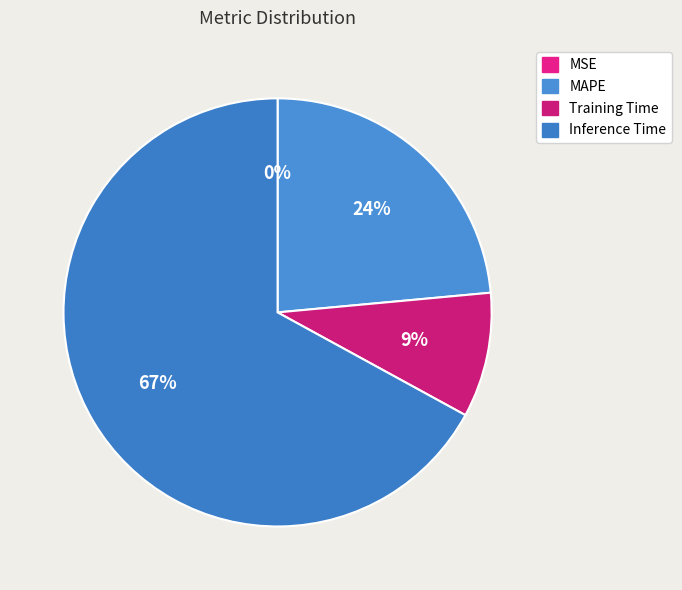

Between Training Time and Inference Time, which is larger?

Inference Time